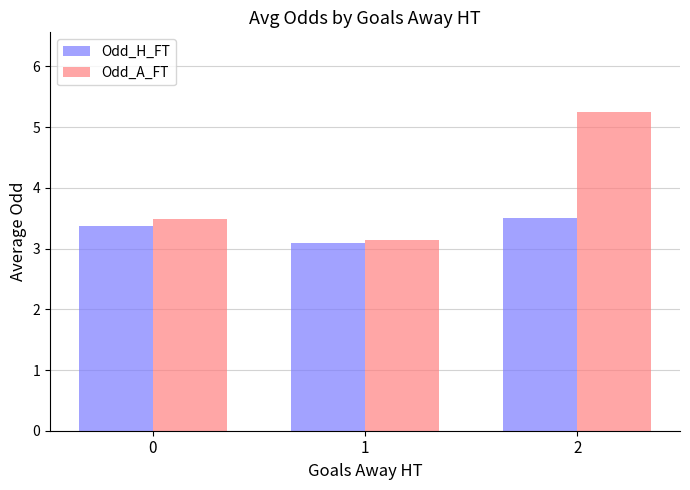

List the series in order of their overall mean, lowest first.

Odd_H_FT, Odd_A_FT